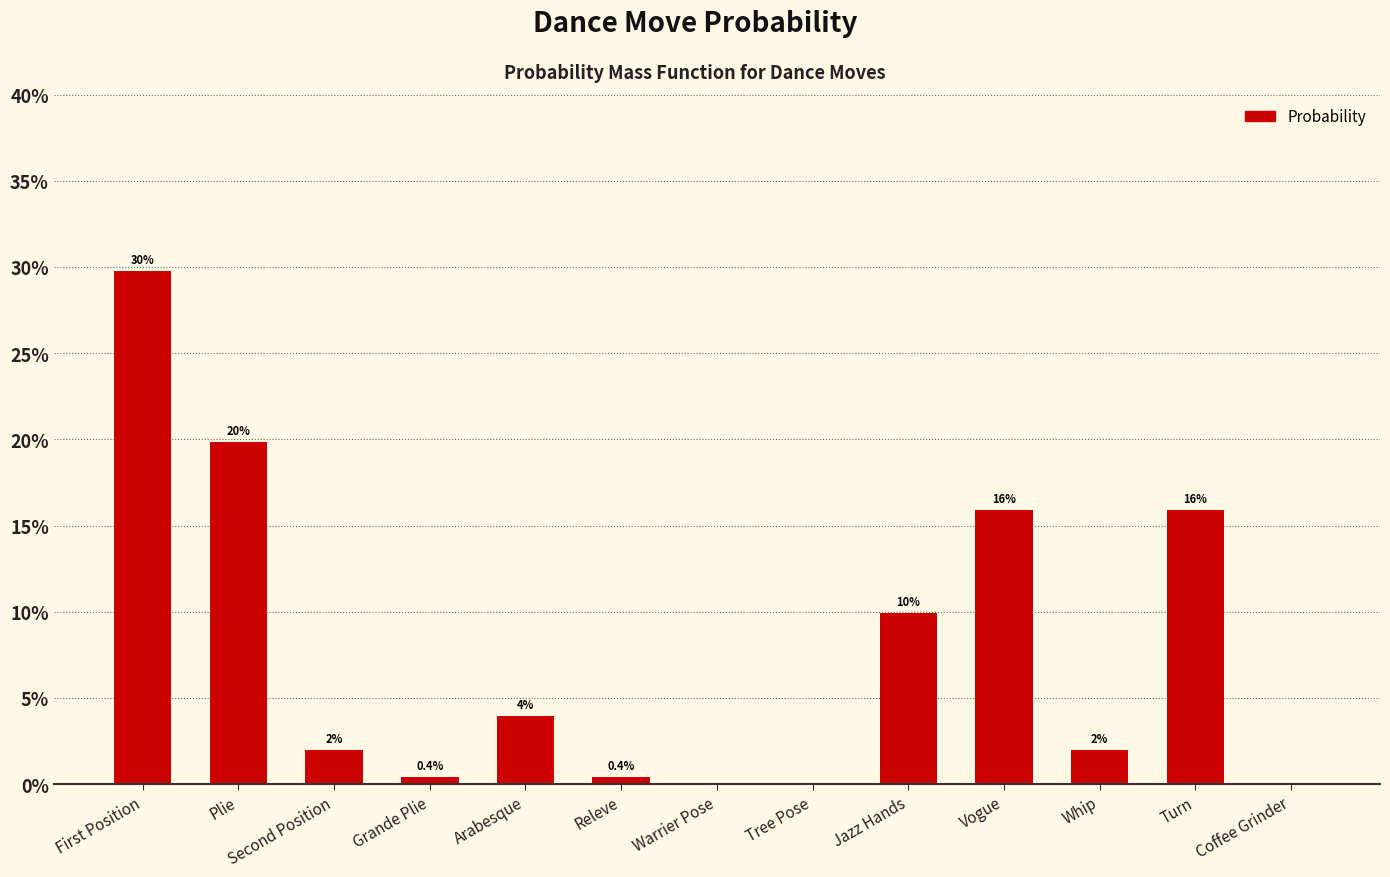

Reading left to right, list all the values displayed in this chart.

First Position=0.3	Plie=0.2	Second Position=0.0	Grande Plie=0.0	Arabesque=0.0	Releve=0.0	Warrier Pose=0.0	Tree Pose=0.0	Jazz Hands=0.1	Vogue=0.2	Whip=0.0	Turn=0.2	Coffee Grinder=0.0